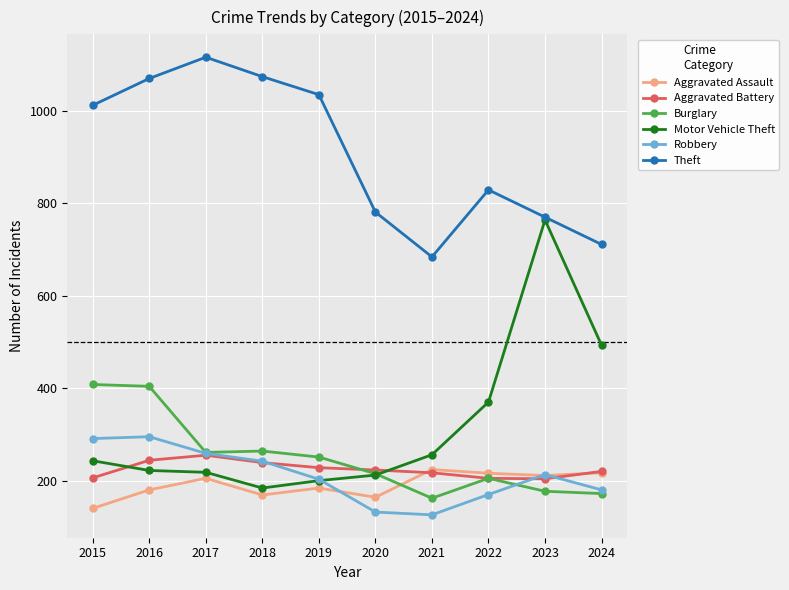

How many categories are shown in the chart?

10